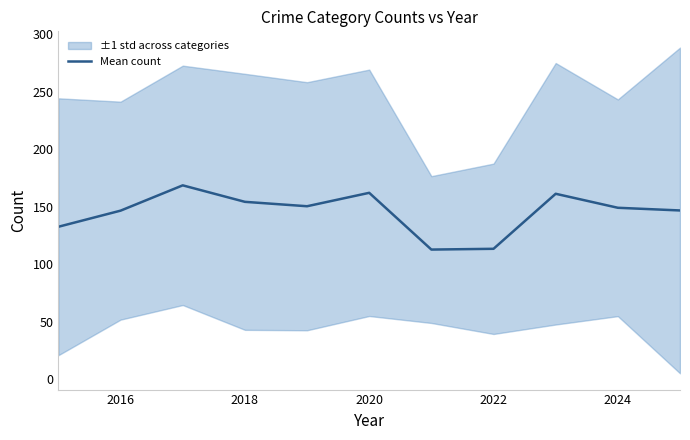

True or false: the data has more than 0 interior local peaks.

True